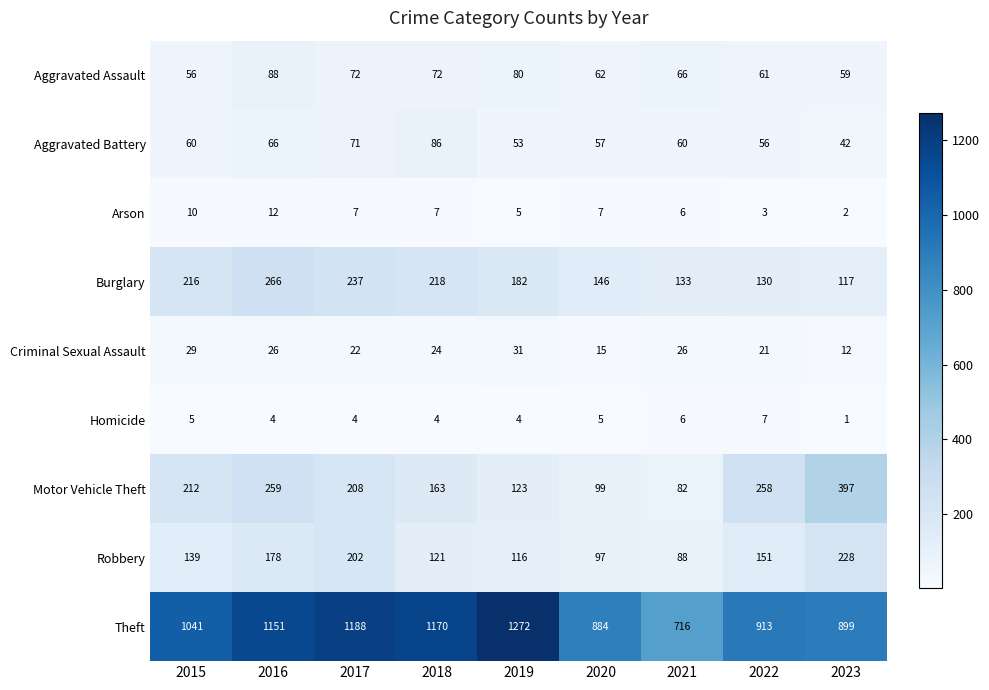

What is the difference between the Robbery values at 2018 and 2023?

107